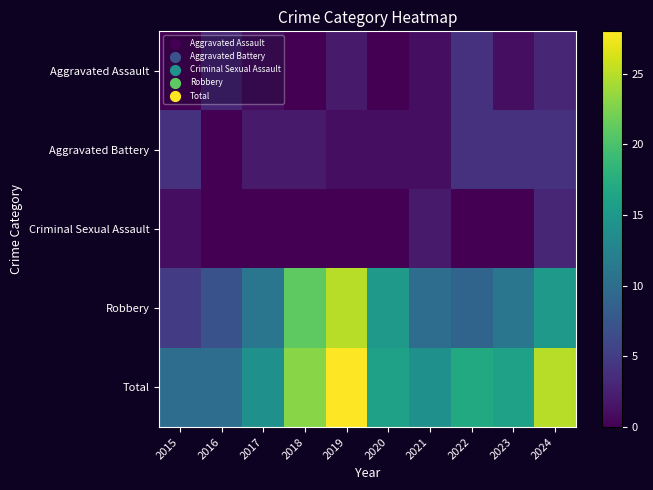

List the series in order of their peak value, lowest first.

Criminal Sexual Assault, Aggravated Assault, Aggravated Battery, Robbery, Total